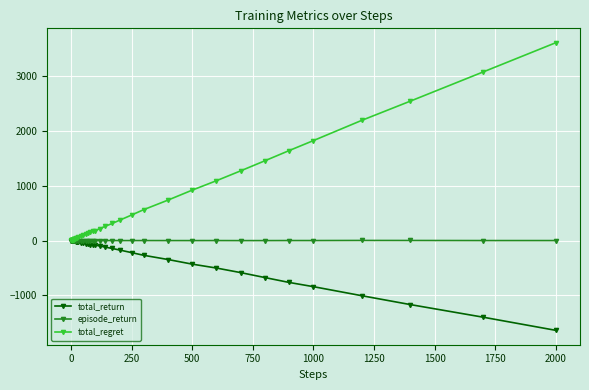

Which series has the widest spread of values?

total_regret